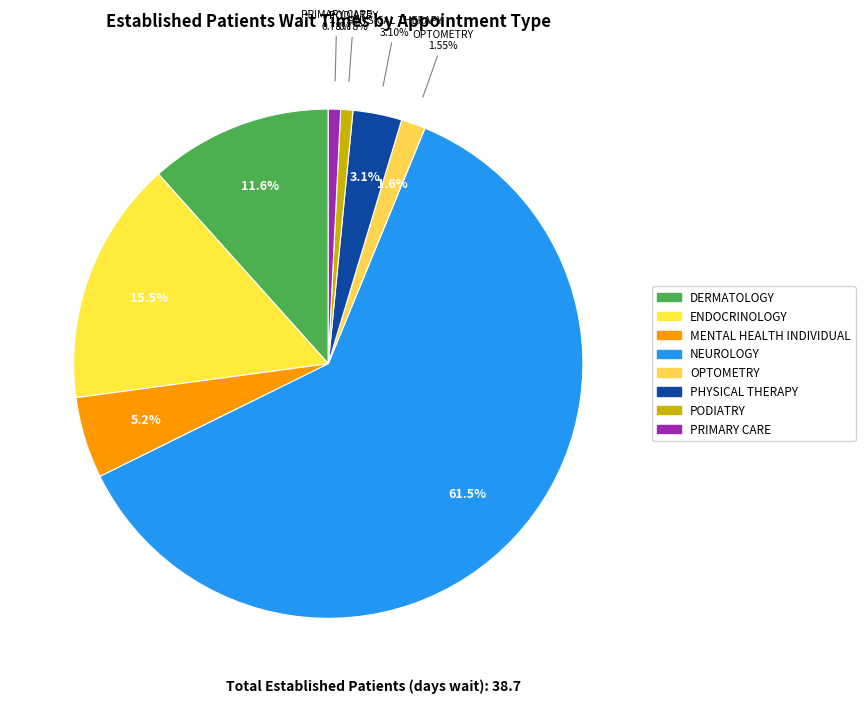

Rank the categories by value from lowest to highest.

PRIMARY CARE - MENTAL HEALTH INTEGRATED, PODIATRY, PRIMARY CARE, OPTOMETRY, PHYSICAL THERAPY, MENTAL HEALTH INDIVIDUAL, DERMATOLOGY, ENDOCRINOLOGY, NEUROLOGY